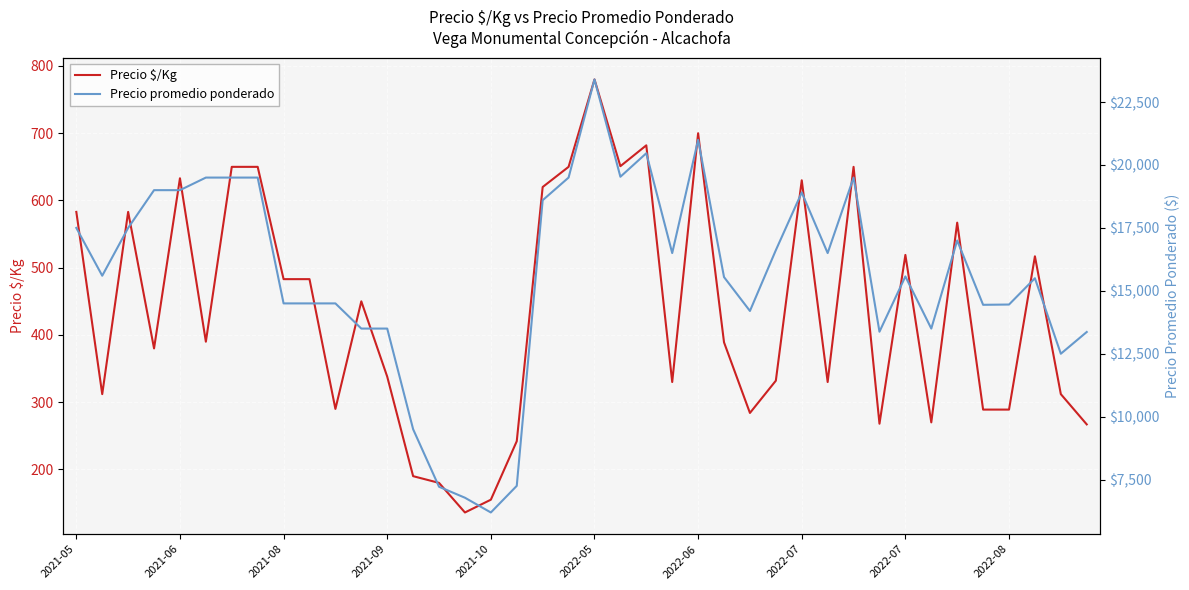

Between 30 and 35, which series saw the biggest shift?

Precio promedio ponderado